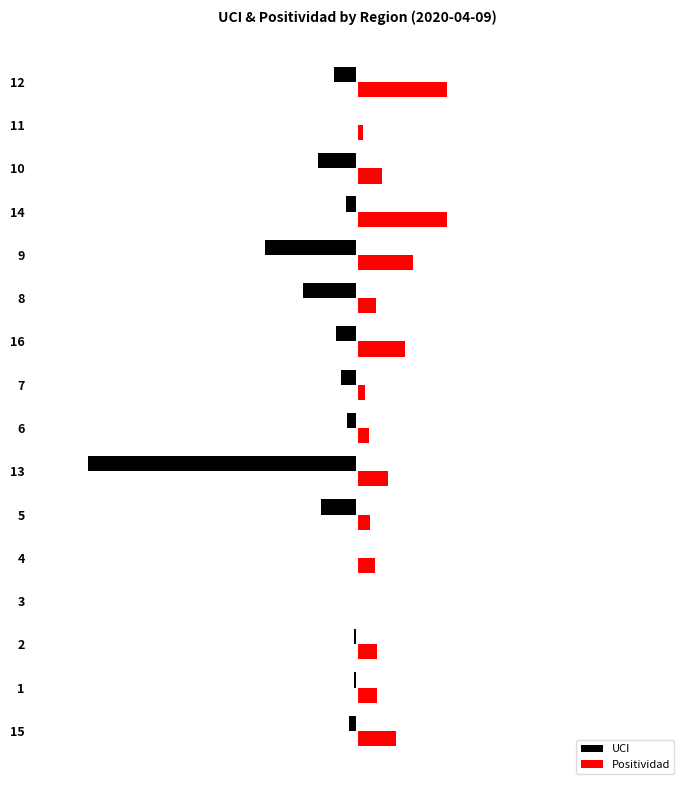

What is the average value of the Positividad series?

0.1